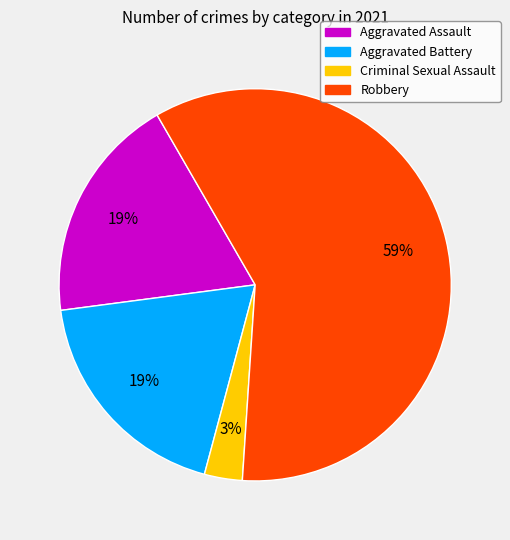

Combined, do Aggravated Assault and Robbery account for over 50%?

Yes